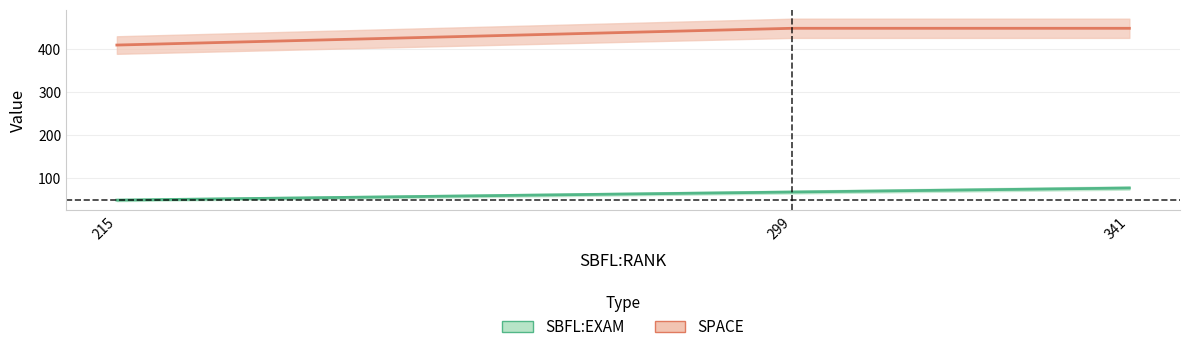

What is the lowest value of the SPACE series?

409.0